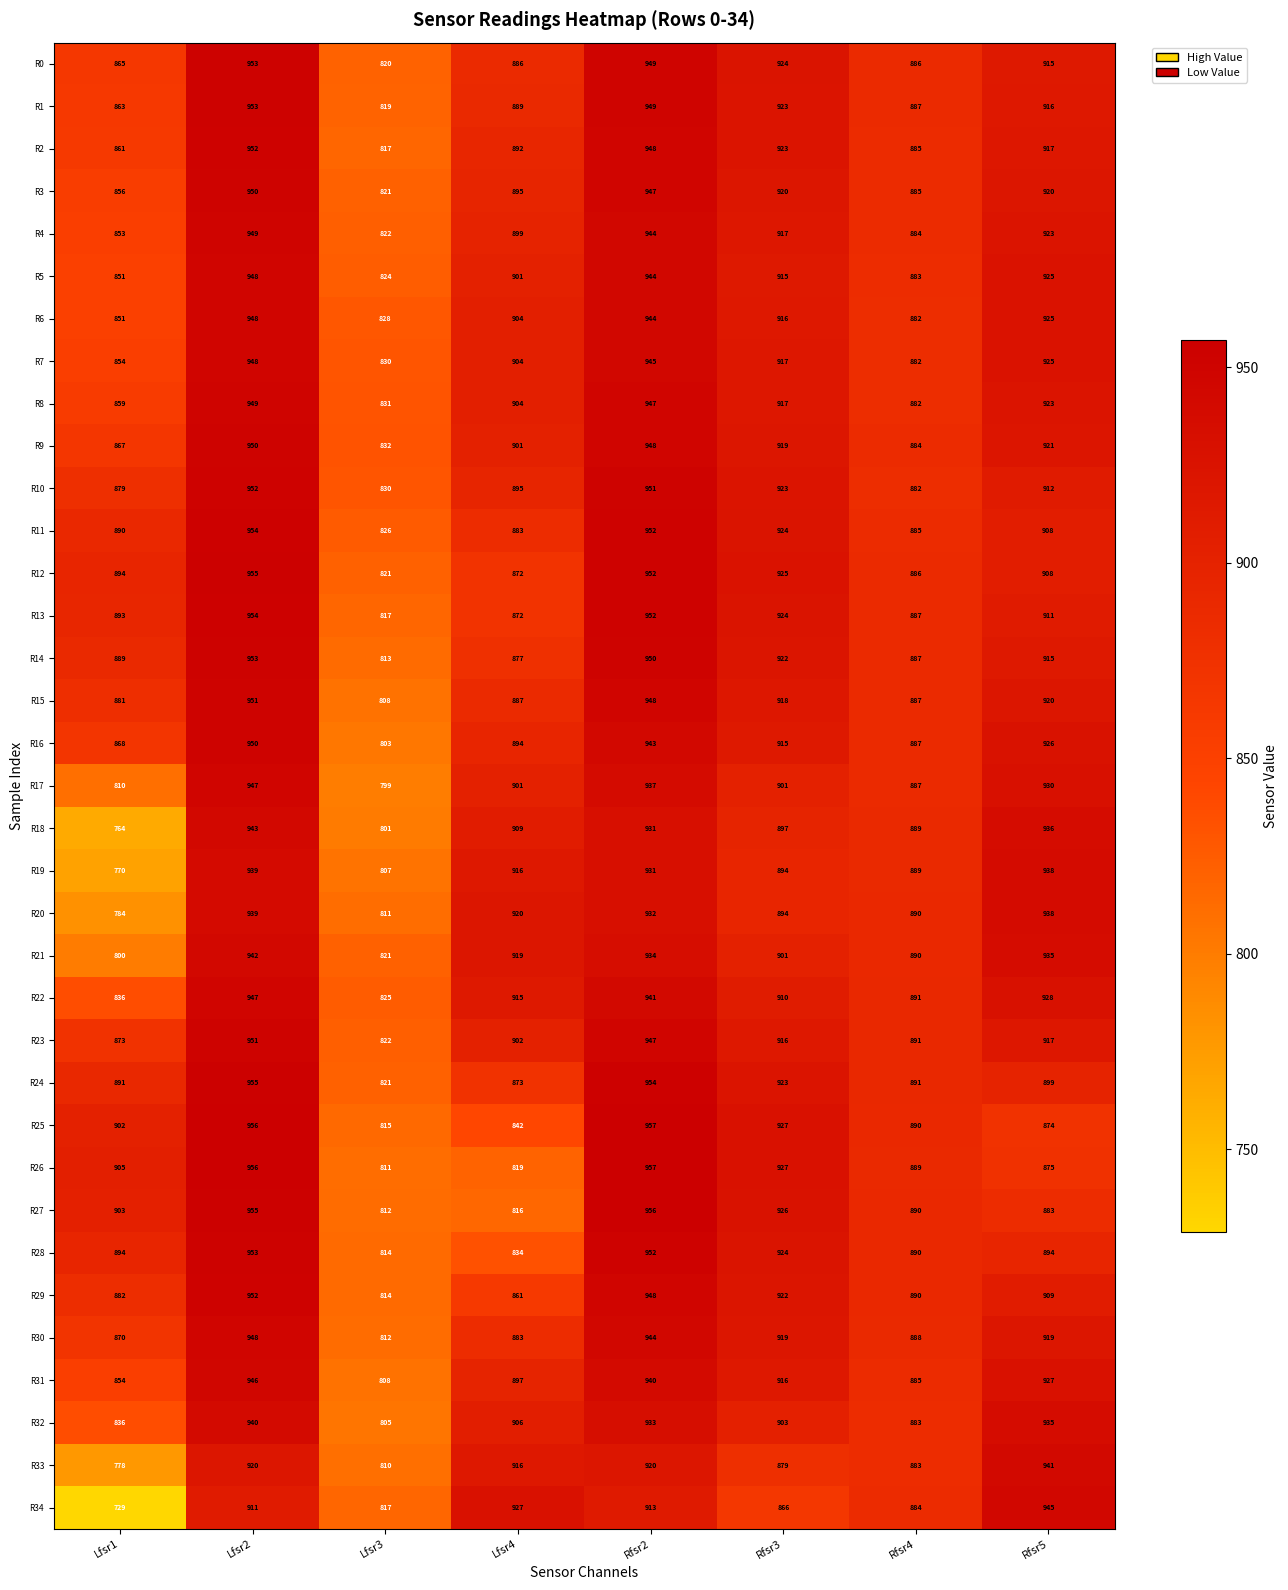

Rank the categories by R6 value from highest to lowest.

Lfsr2, Rfsr2, Rfsr5, Rfsr3, Lfsr4, Rfsr4, Lfsr1, Lfsr3